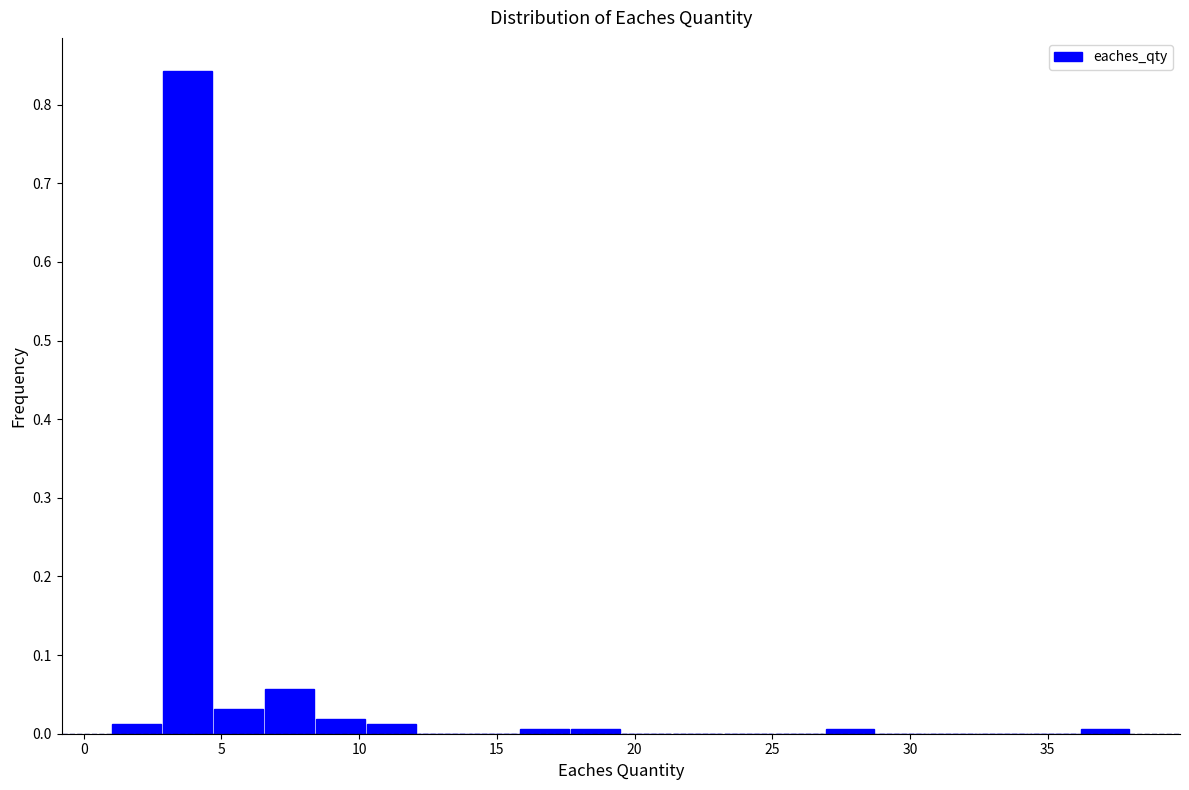

Around what value on the x-axis is the tallest bar? Give the approximate position of its centre, as read against the axis.

4.0